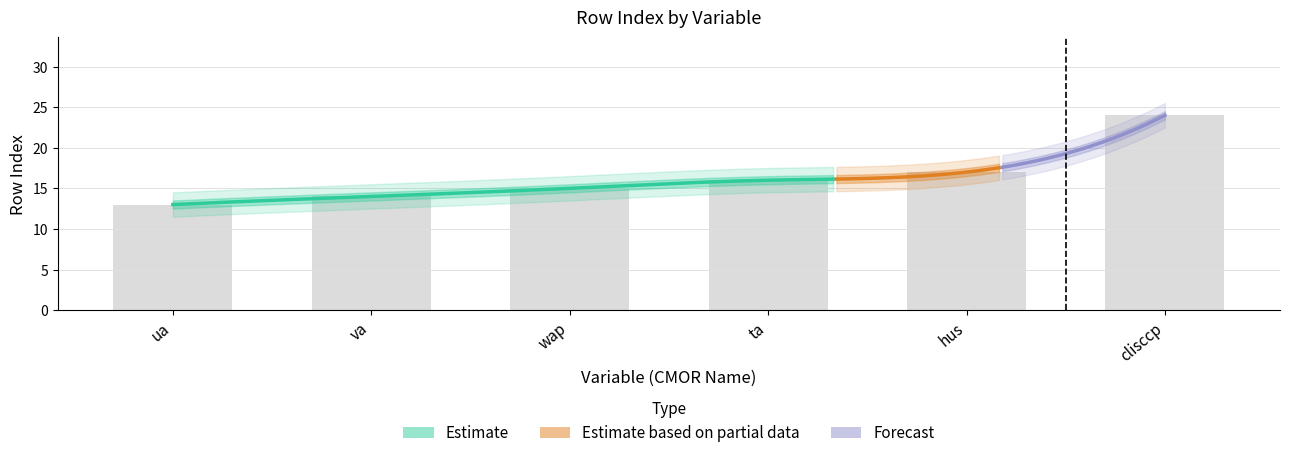

Are the bars horizontal?

No